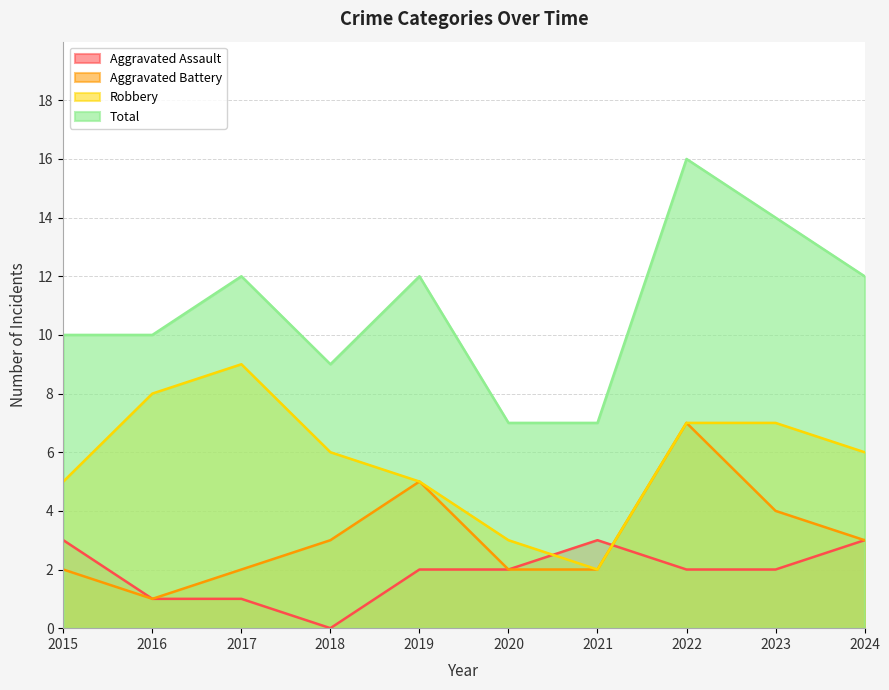

Which has a higher value, 2020 or 2016?

2020